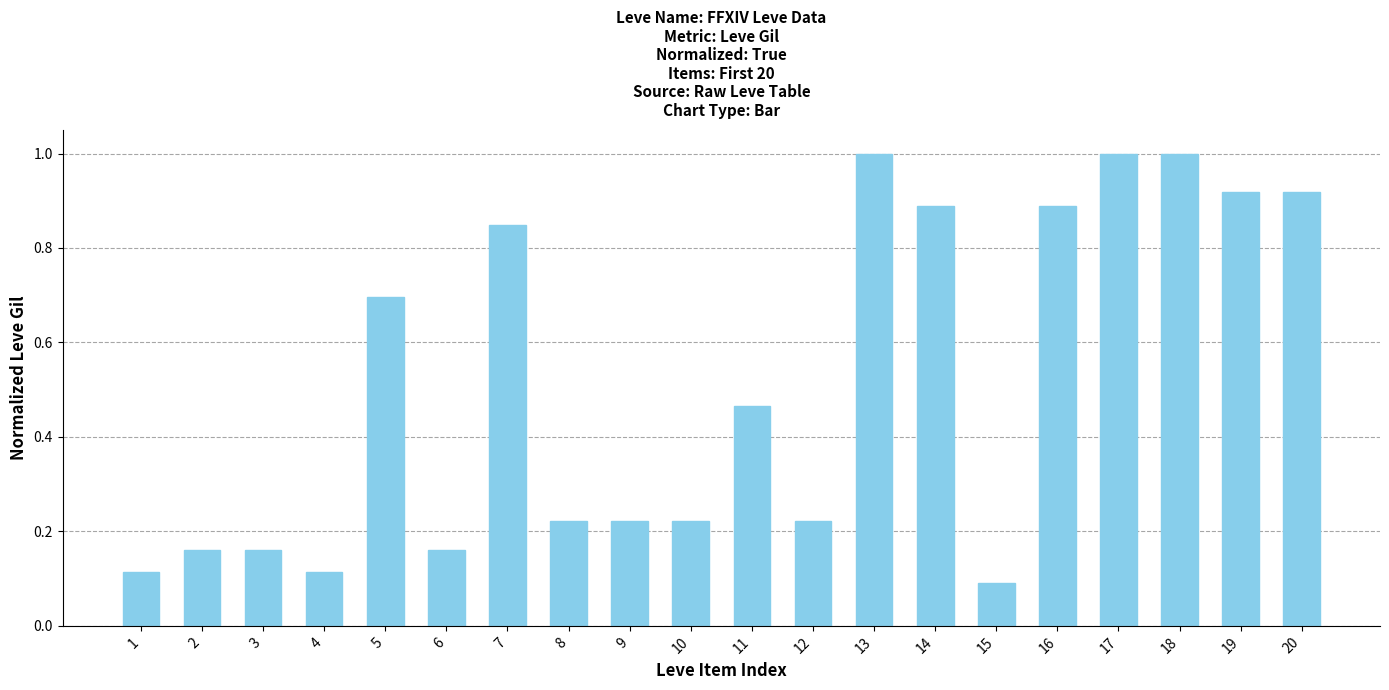

What is the sum of all values?

10.3